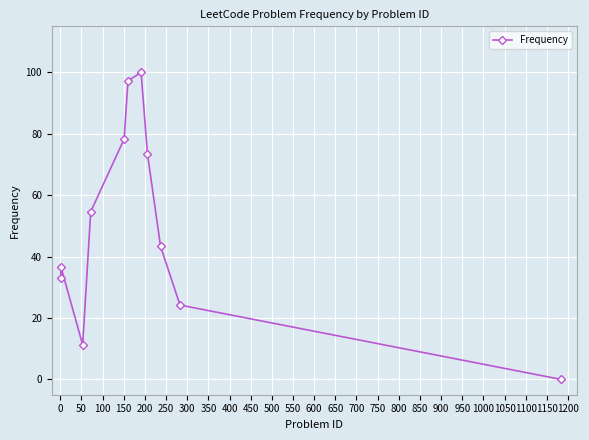

How many interior local peaks (higher than both neighbors) does the data have?

2